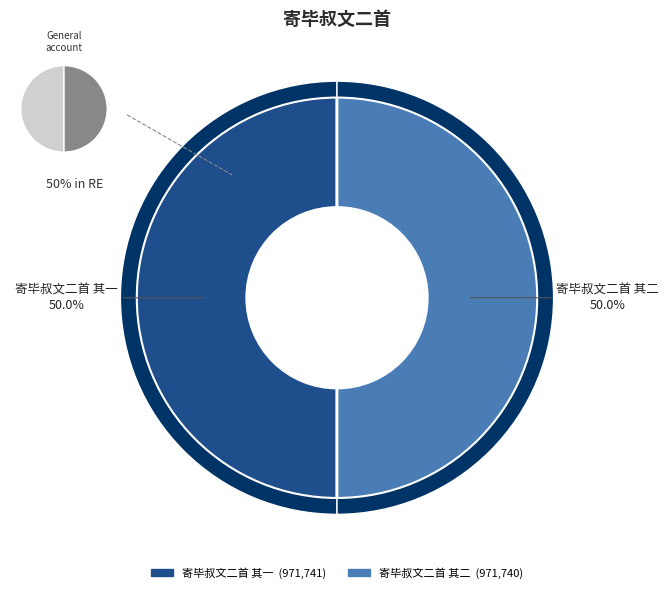

Do 寄毕叔文二首 其二 and 寄毕叔文二首 其一 together represent more than half of the pie?

Yes